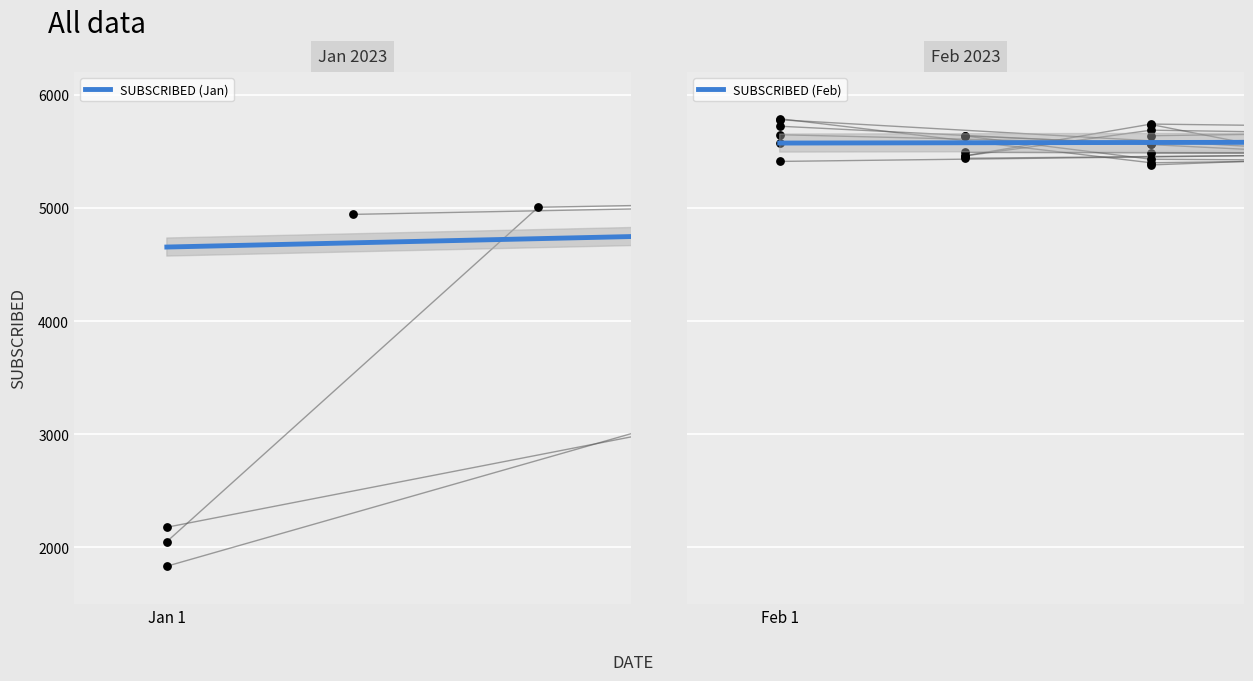

What is the ratio of the value at 2023-01-11 to the value at 2023-01-24?

1.0